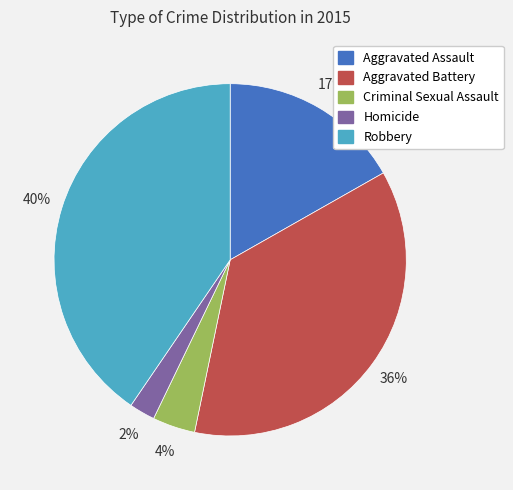

To the nearest percent, what percentage of the pie is Robbery?

40%